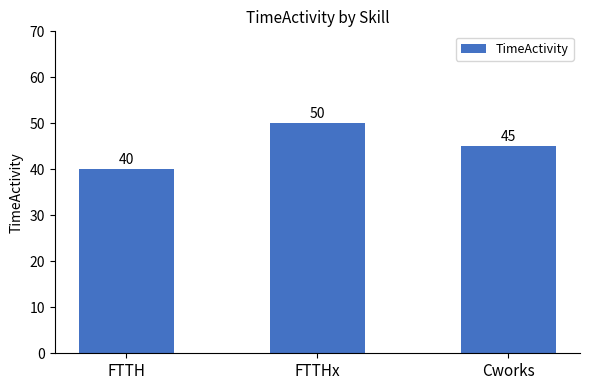

How many categories are shown in the chart?

3